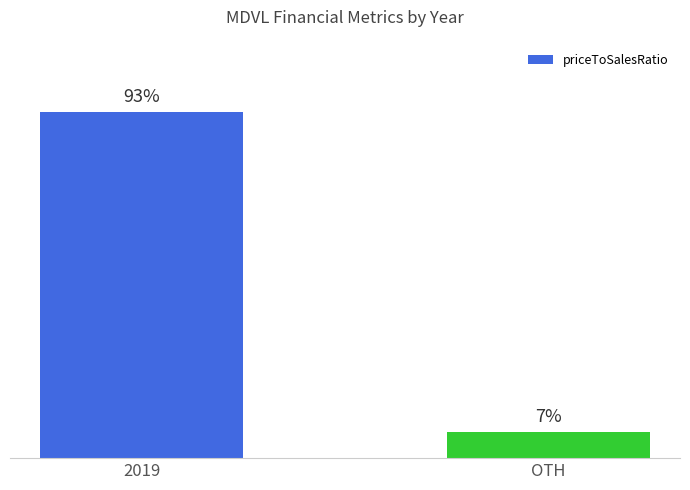

What is the label of the 2nd bar from the left?

OTH